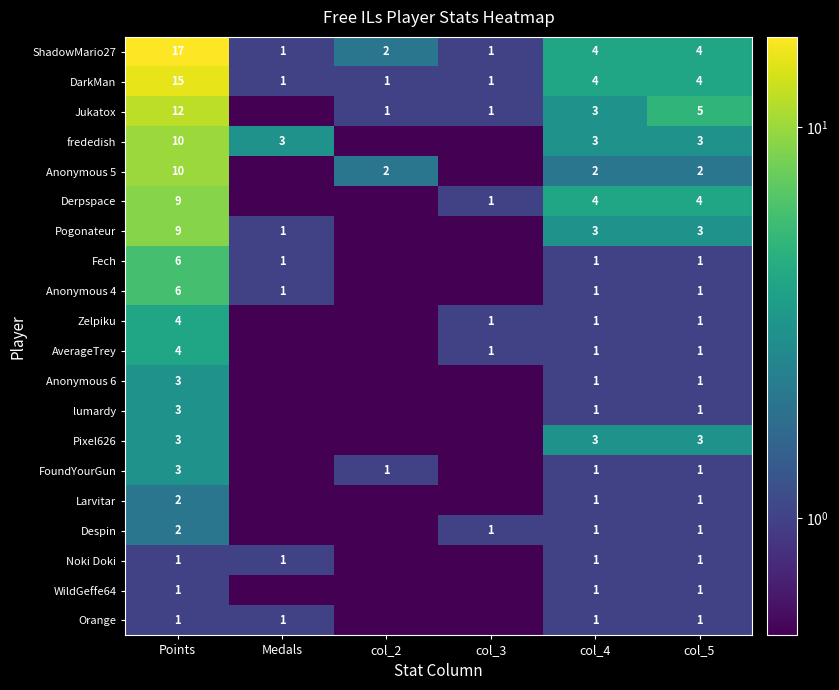

The value of lumardy at Points is 4.8. True or false?

False